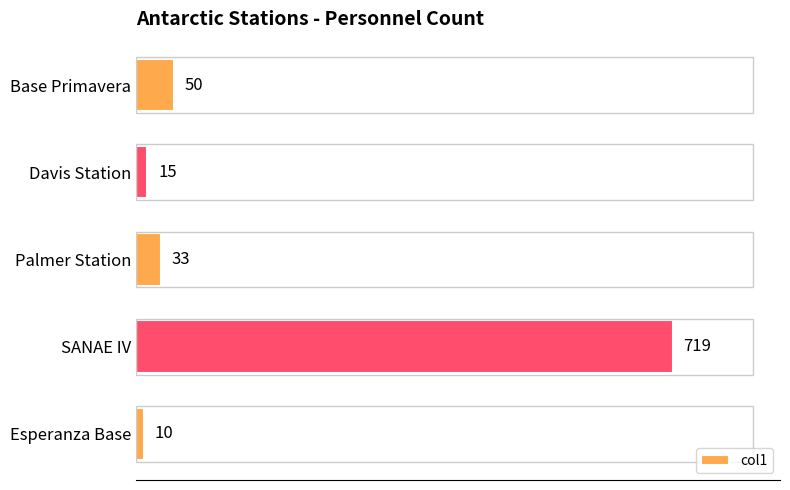

At which label is the value closest to 364?

Base Primavera